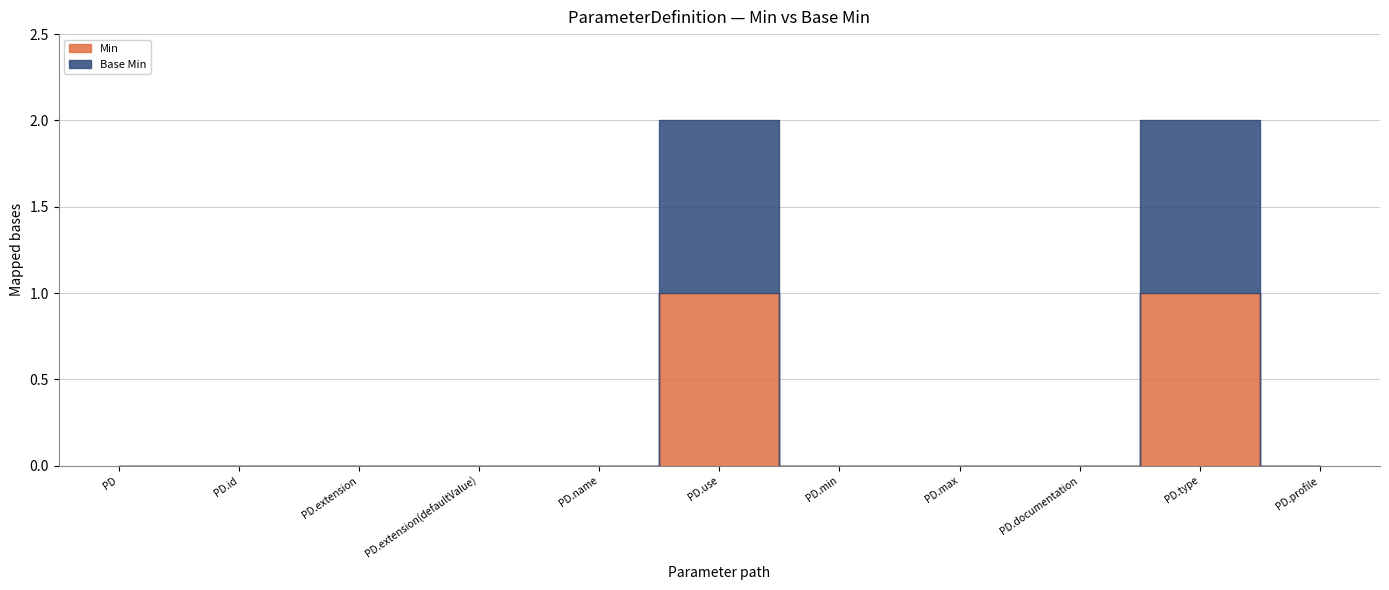

What position from the left is ParameterDefinition.name?

5